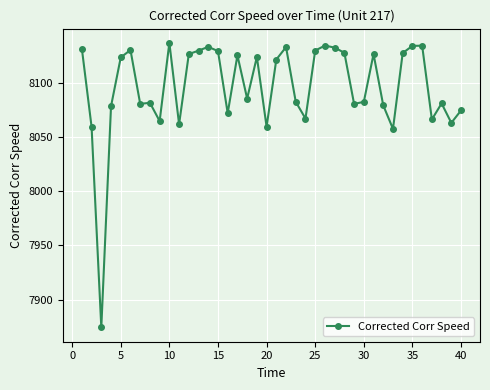

What is the value of the 11th point from the left?

8061.7